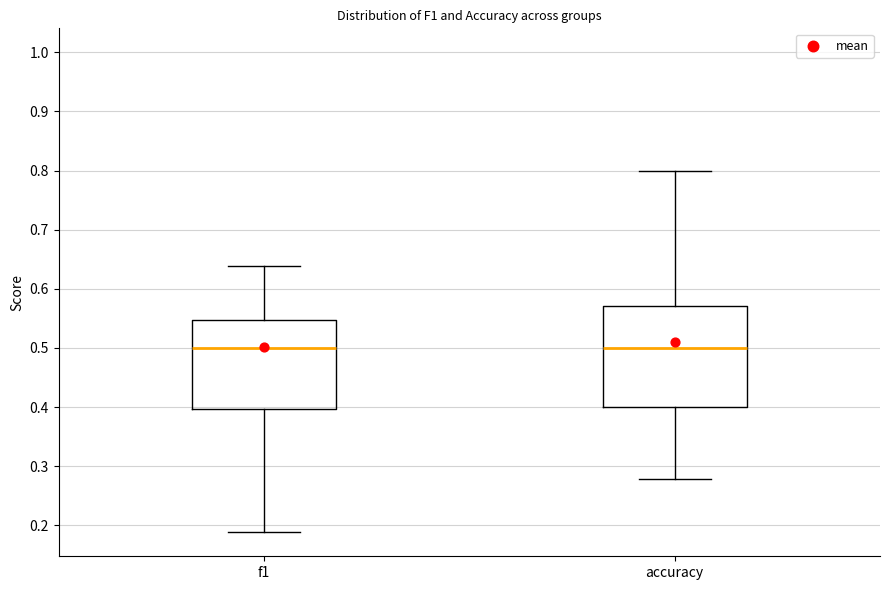

Which box is the tallest, from its lower edge to its upper edge?

accuracy